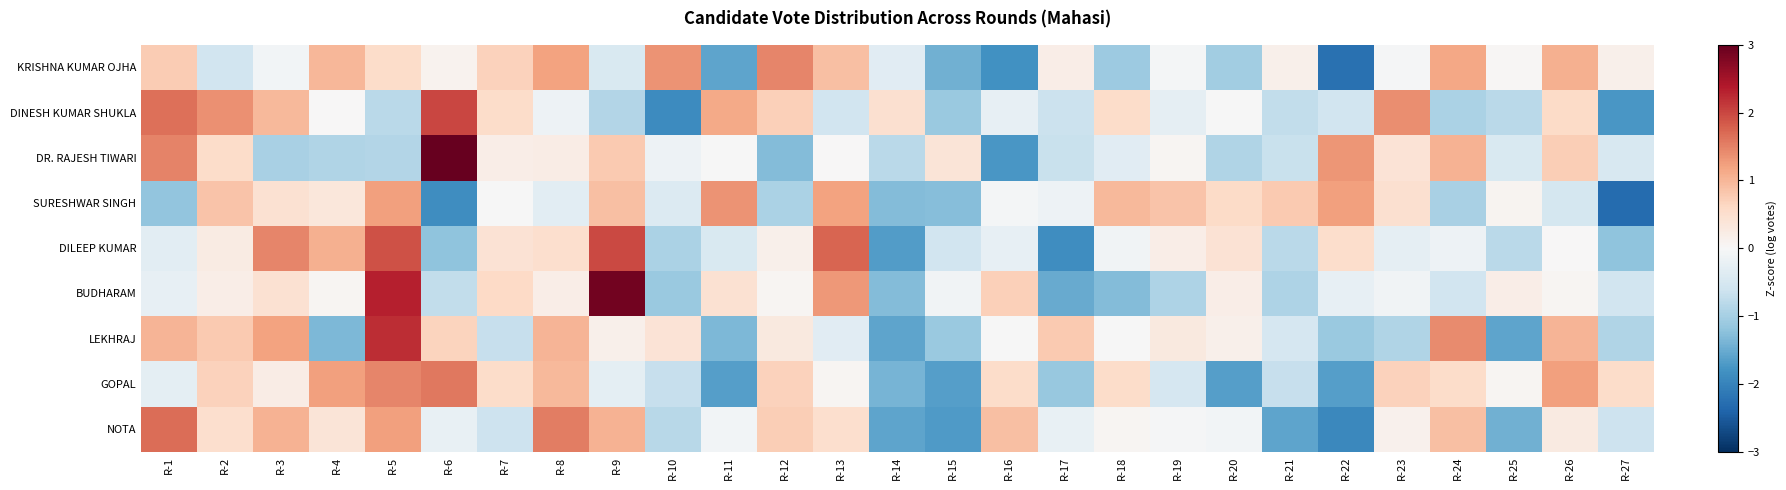

What is the spread (max minus min) of values at R-16?

2.7